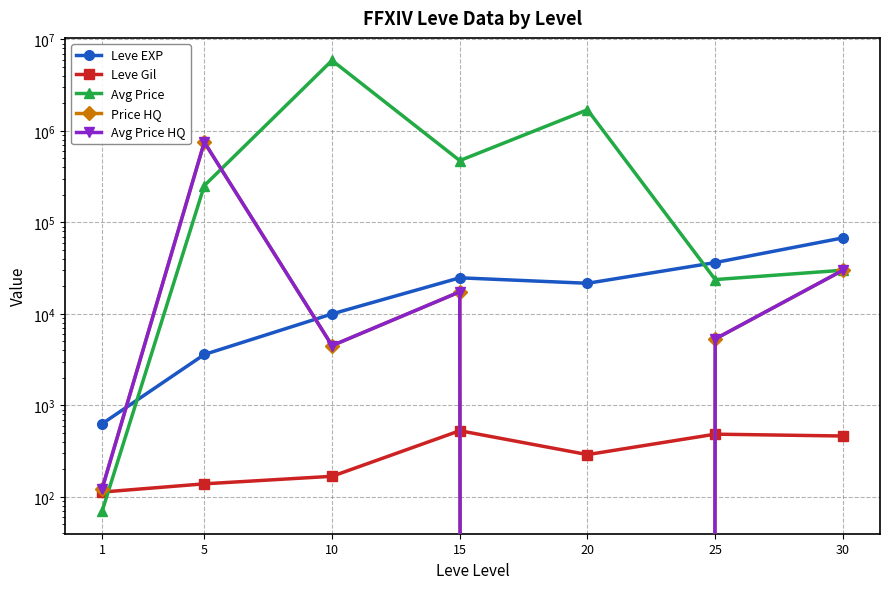

What is the difference between the maximum and minimum values in the Leve Gil series?

416.0